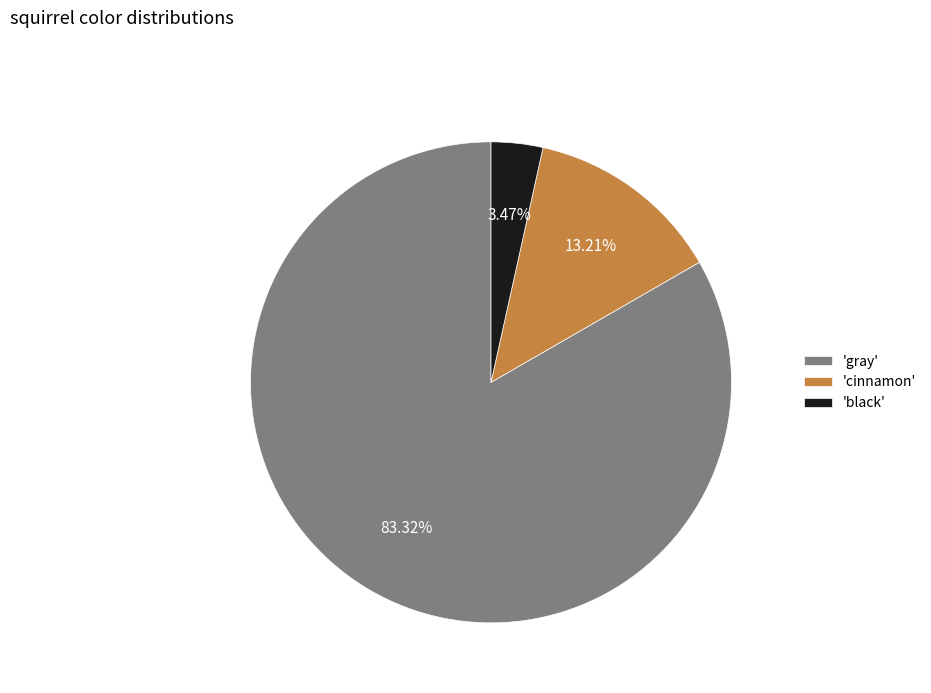

Which slice is the largest?

'gray'